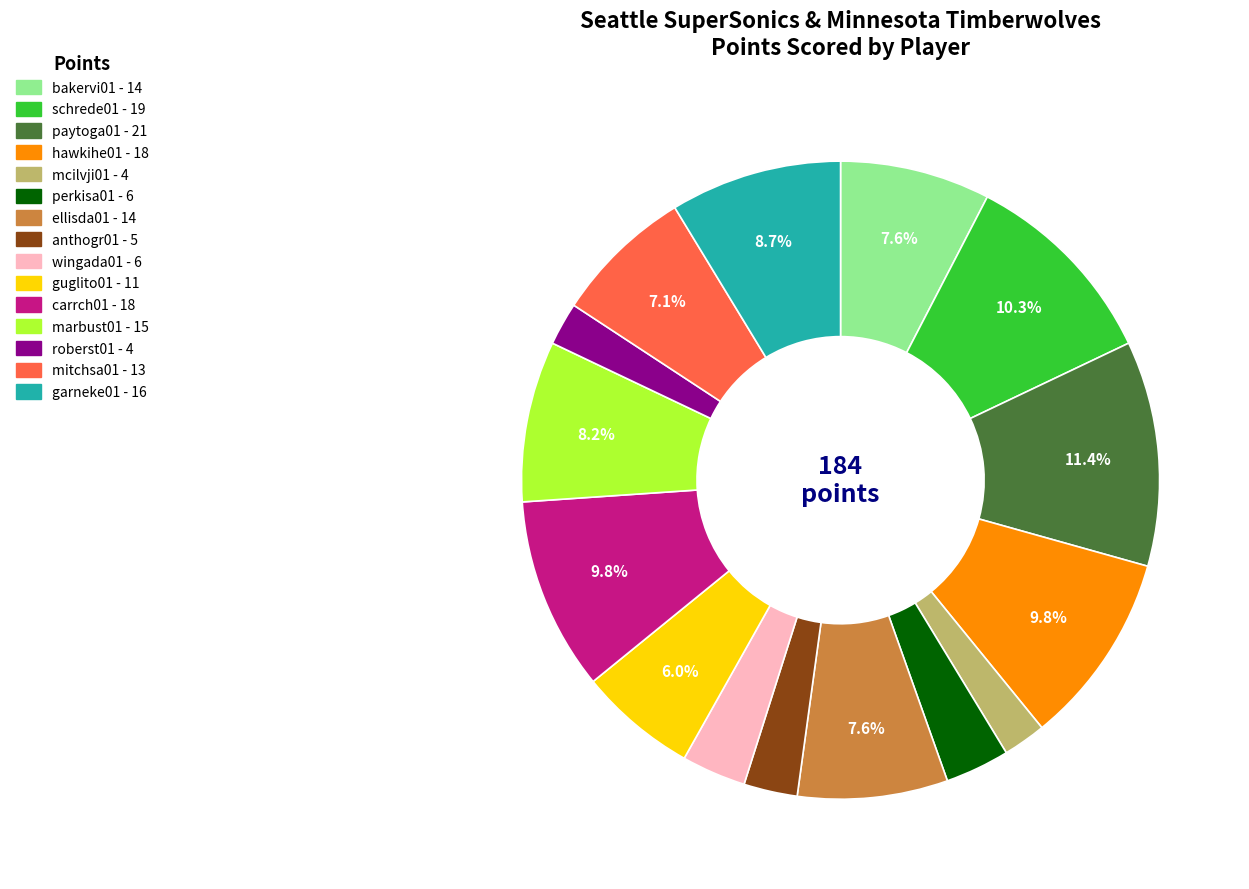

What is the largest slice in the pie chart?

paytoga01